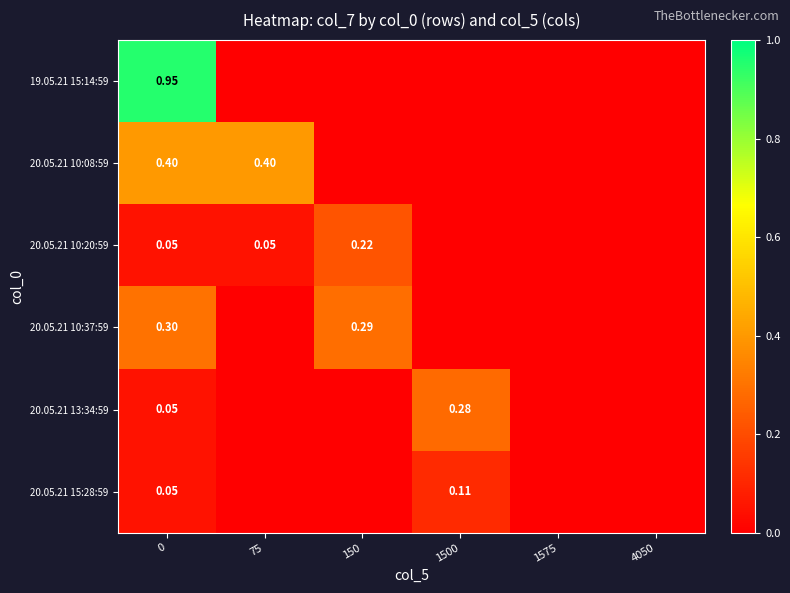

Rank the series at 150 from highest to lowest value.

20.05.21 10:37:59, 20.05.21 10:20:59, 19.05.21 15:14:59, 20.05.21 10:08:59, 20.05.21 13:34:59, 20.05.21 15:28:59